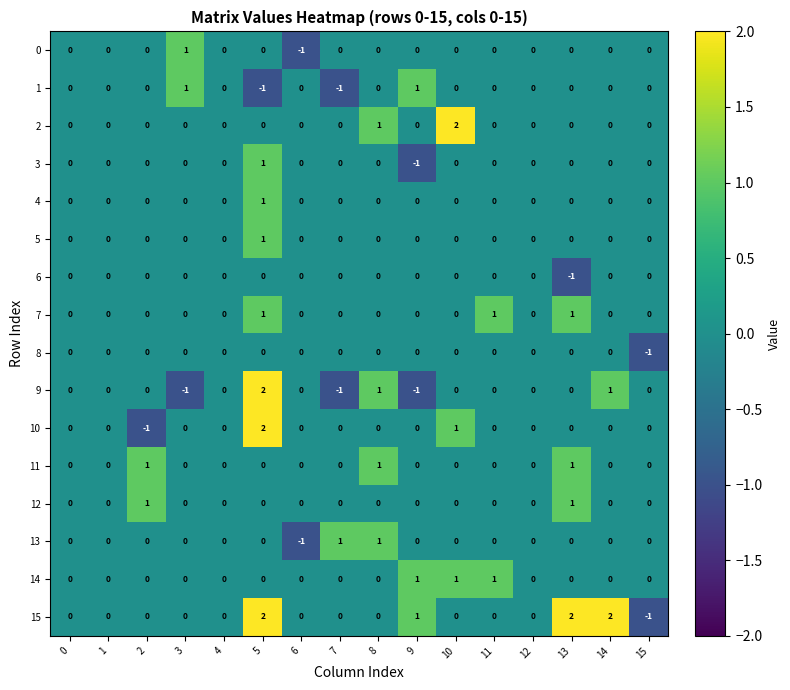

What is the minimum value shown in the chart?

-1